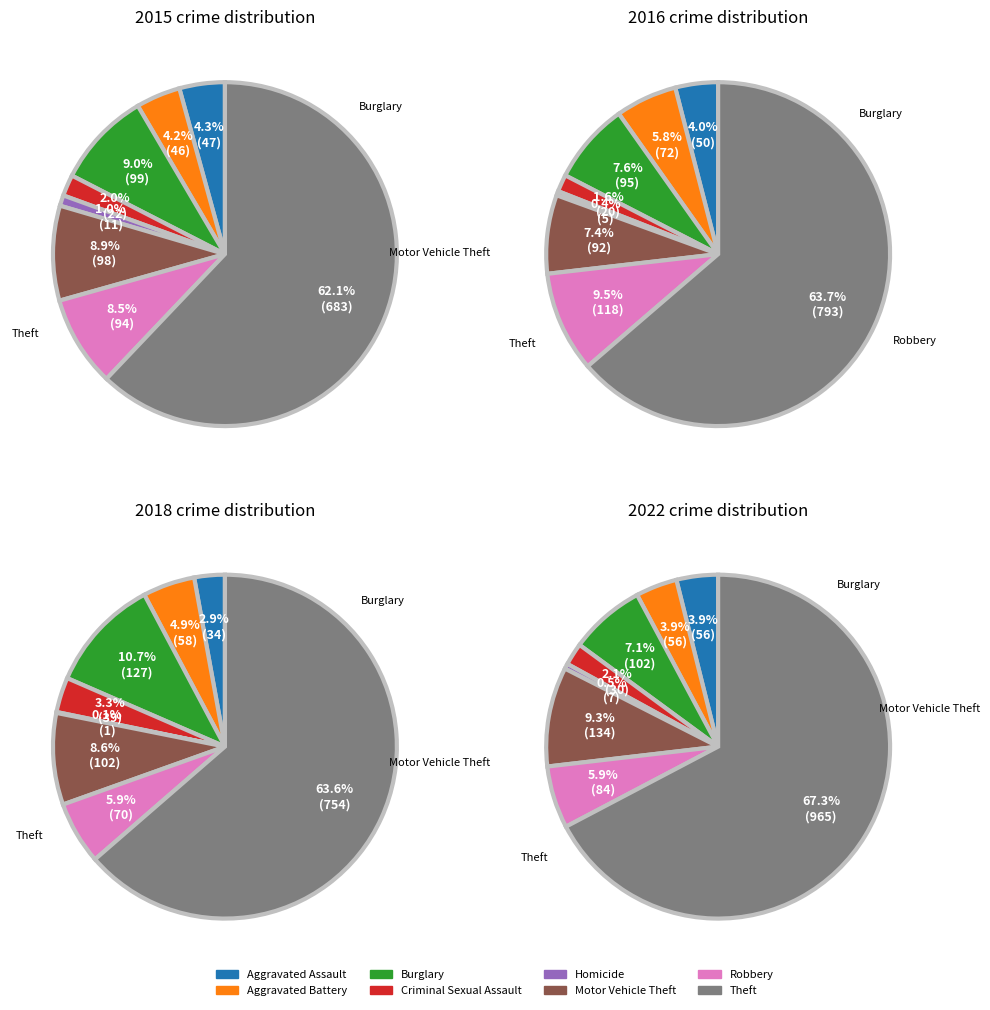

What is the smallest slice in the pie chart?

Homicide